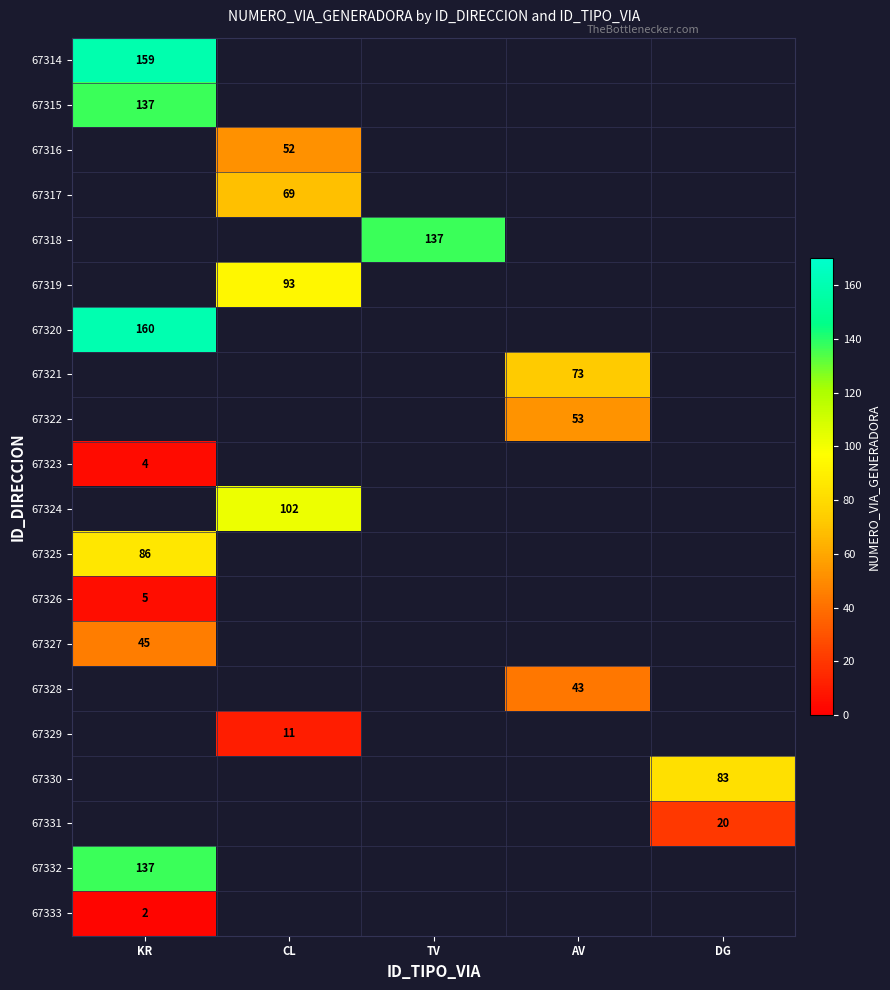

The value of 67332 at KR is 137. True or false?

True